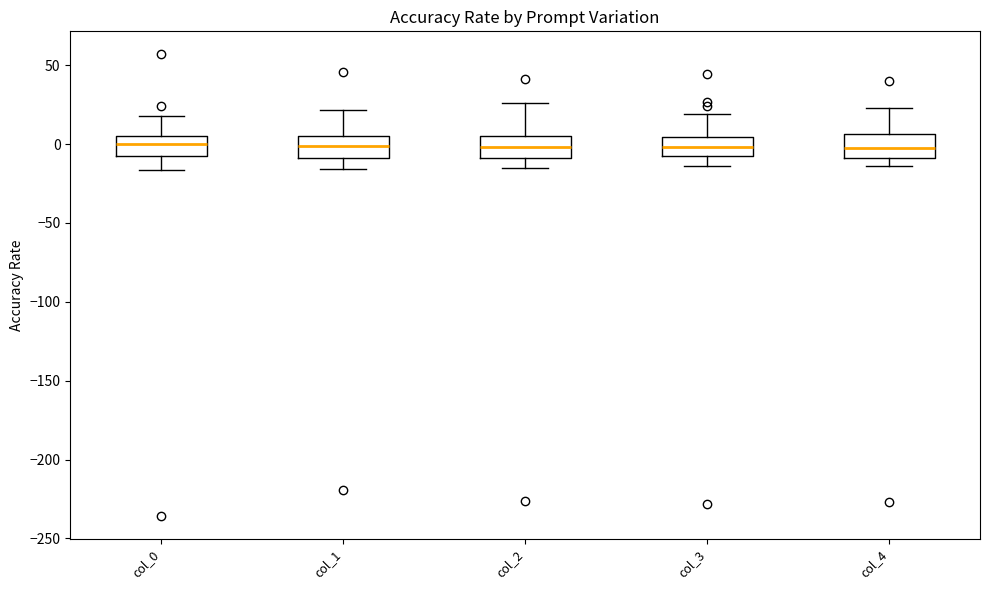

Reading left to right, transcribe this box plot: for each box, give where its median line is, the range the box spans, and where its two whiskers end, as read against the y-axis. The values are not printed on the chart, so give them approximately, as read against the axis.

col_0: median 0, box -5 to 5, whiskers -15 to 20
col_1: median 0, box -10 to 5, whiskers -15 to 20
col_2: median 0, box -10 to 5, whiskers -15 to 25
col_3: median 0, box -10 to 5, whiskers -15 to 20
col_4: median 0, box -10 to 5, whiskers -15 to 25